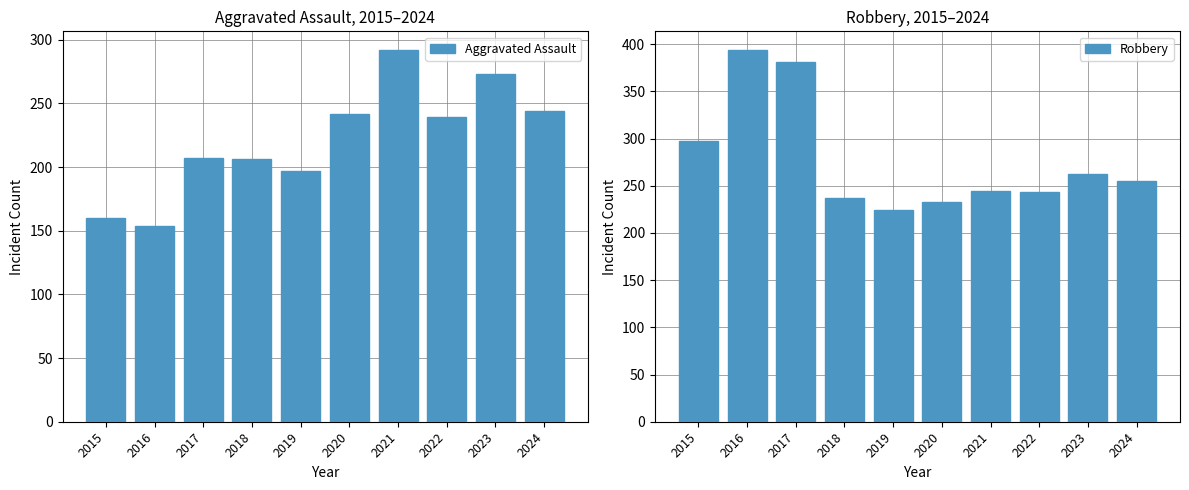

Rank the series by their average value, from lowest to highest.

Aggravated Assault, Robbery